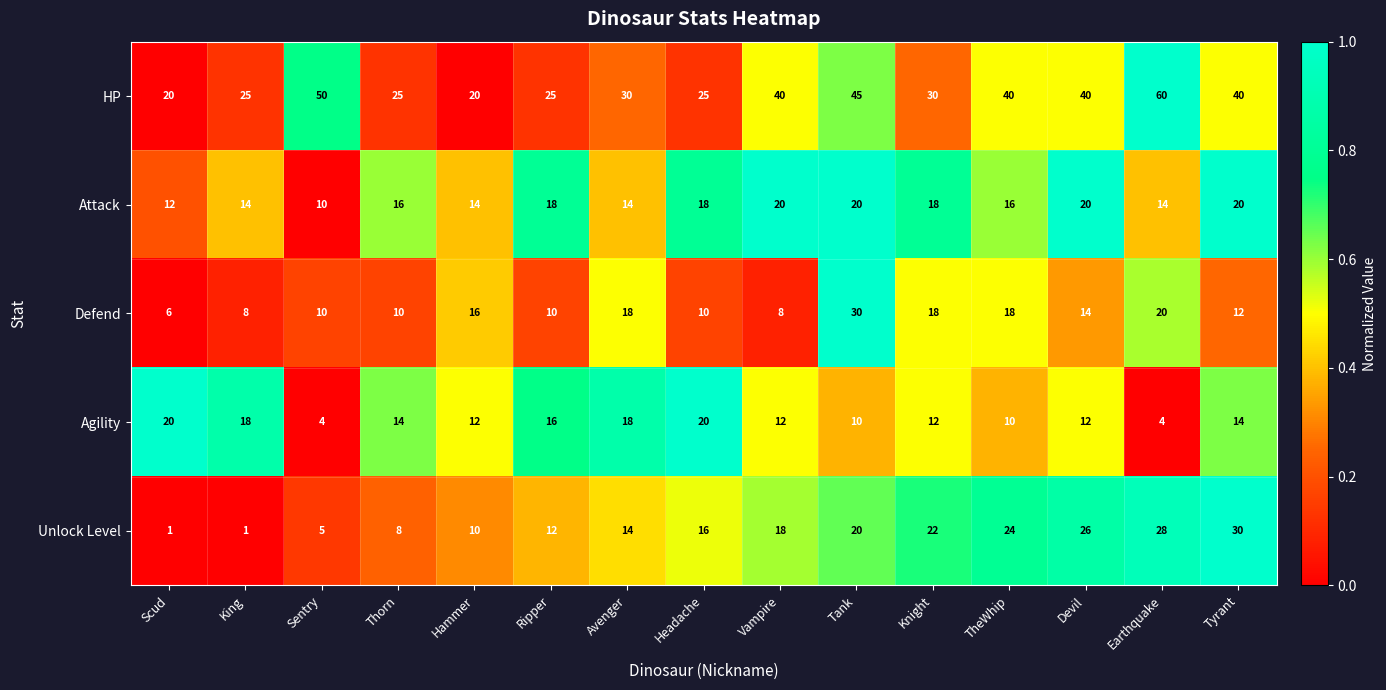

Which category has the lowest value in the Attack series?

Sentry